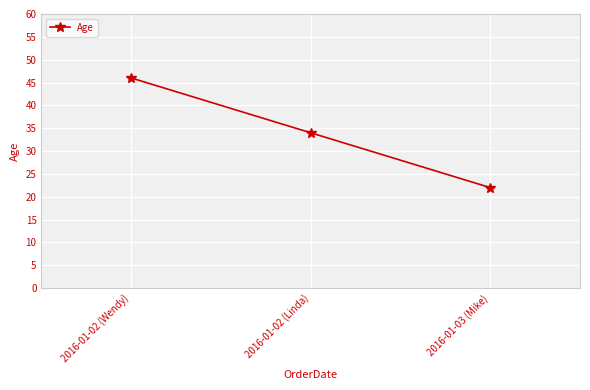

At which category does the chart reach its peak across all series?

2016-01-02 (Wendy)